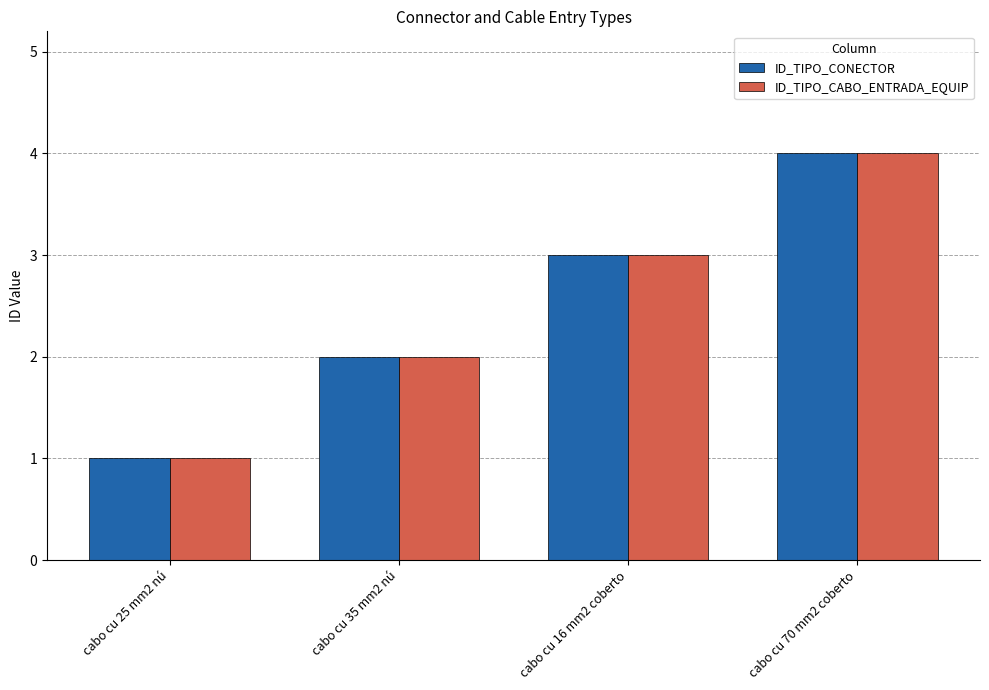

Are the bars horizontal?

No